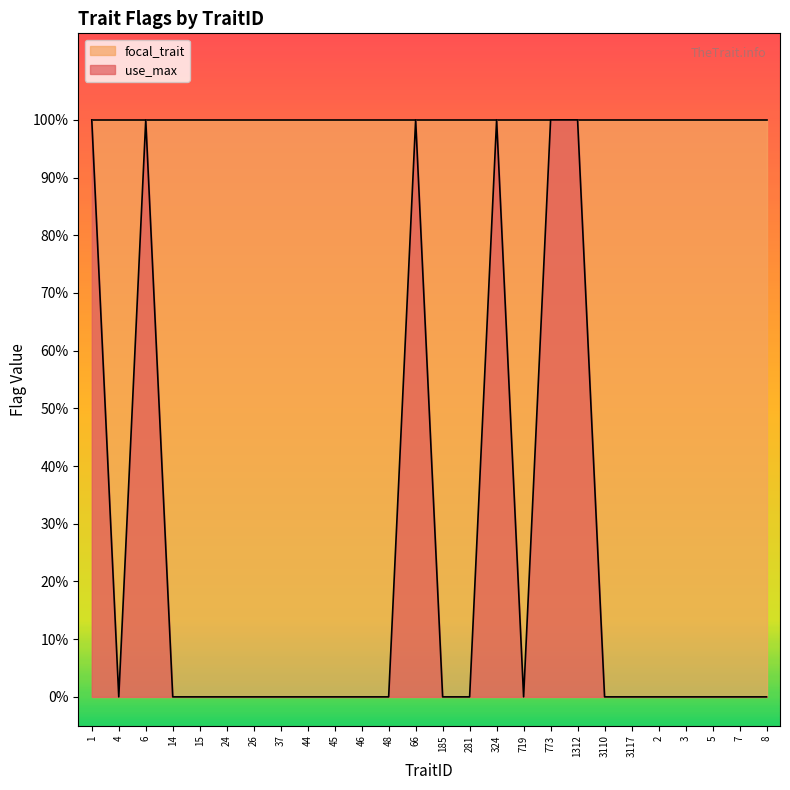

What is the maximum value shown in the chart?

1